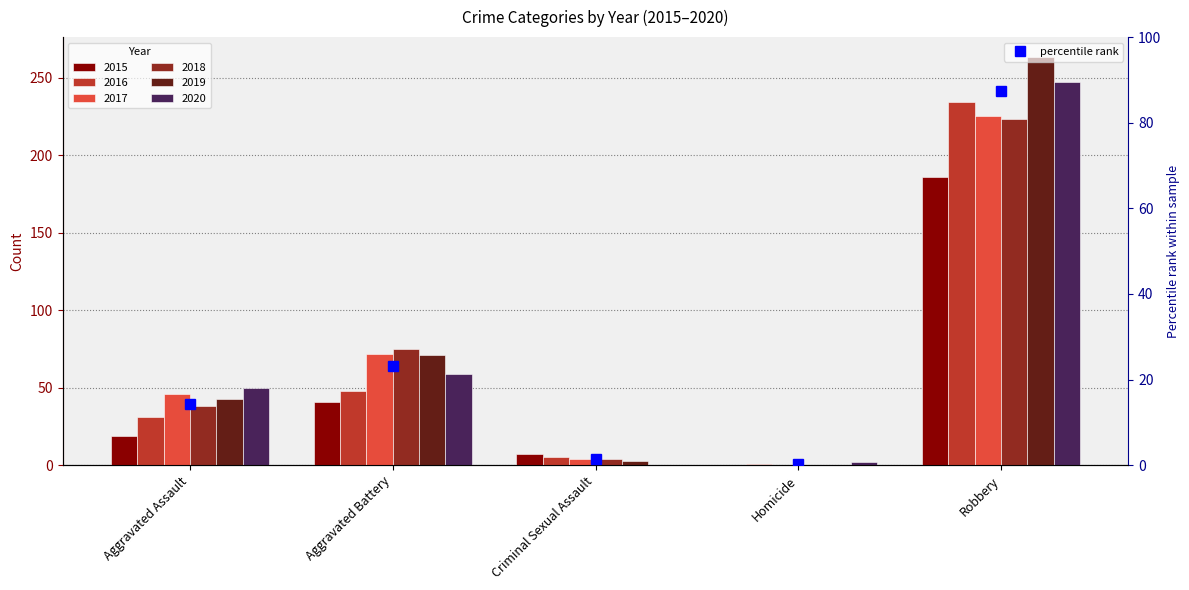

What is the label of the 1st bar from the right?

Robbery